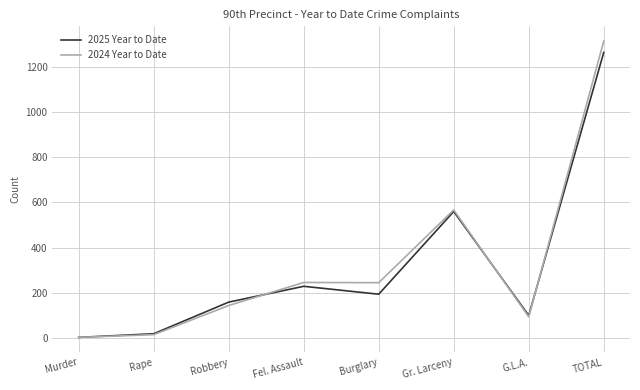

Which series has the largest range (max minus min)?

2024 Year to Date